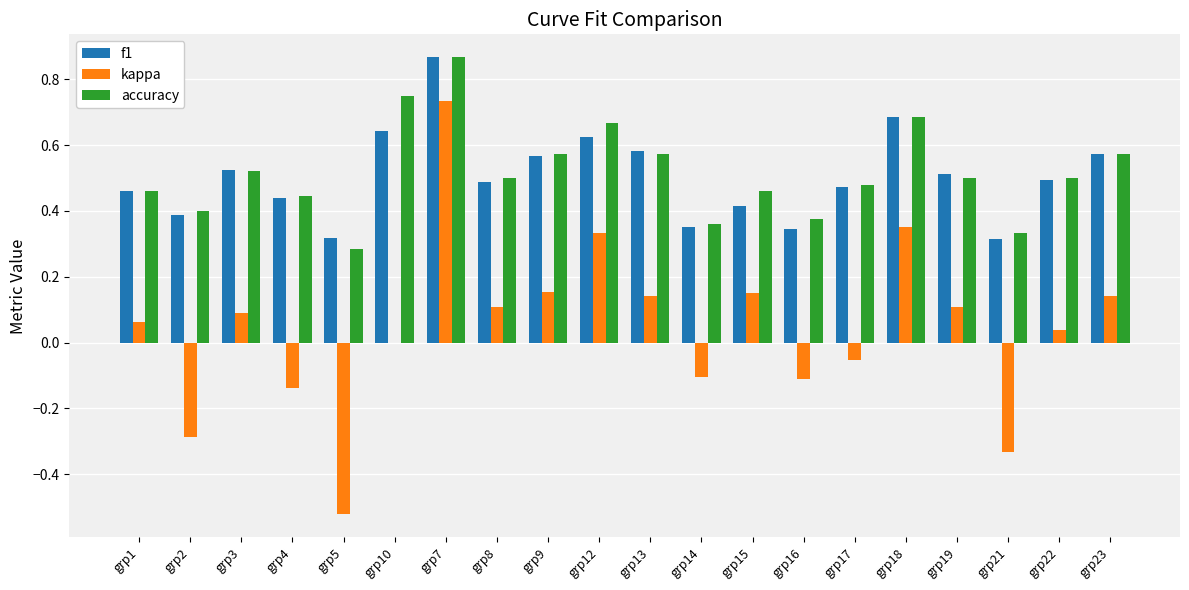

What is the total value across all series at grp10?

1.4